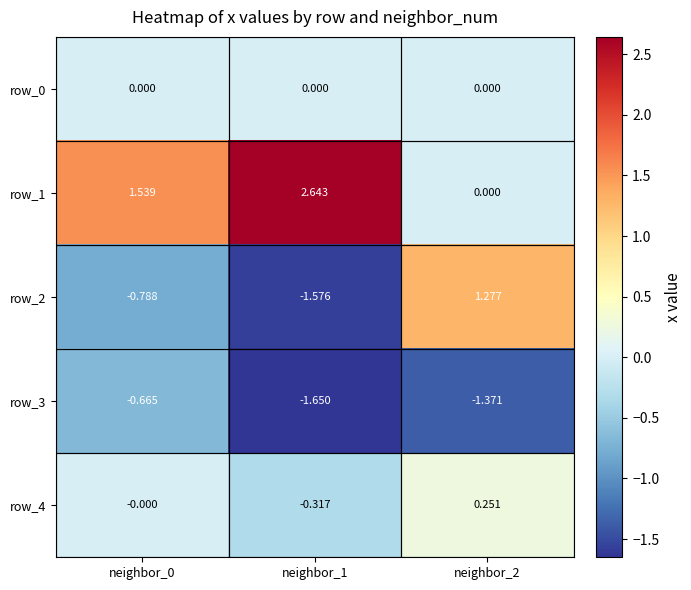

What is the spread (max minus min) of values at neighbor_1?

4.3